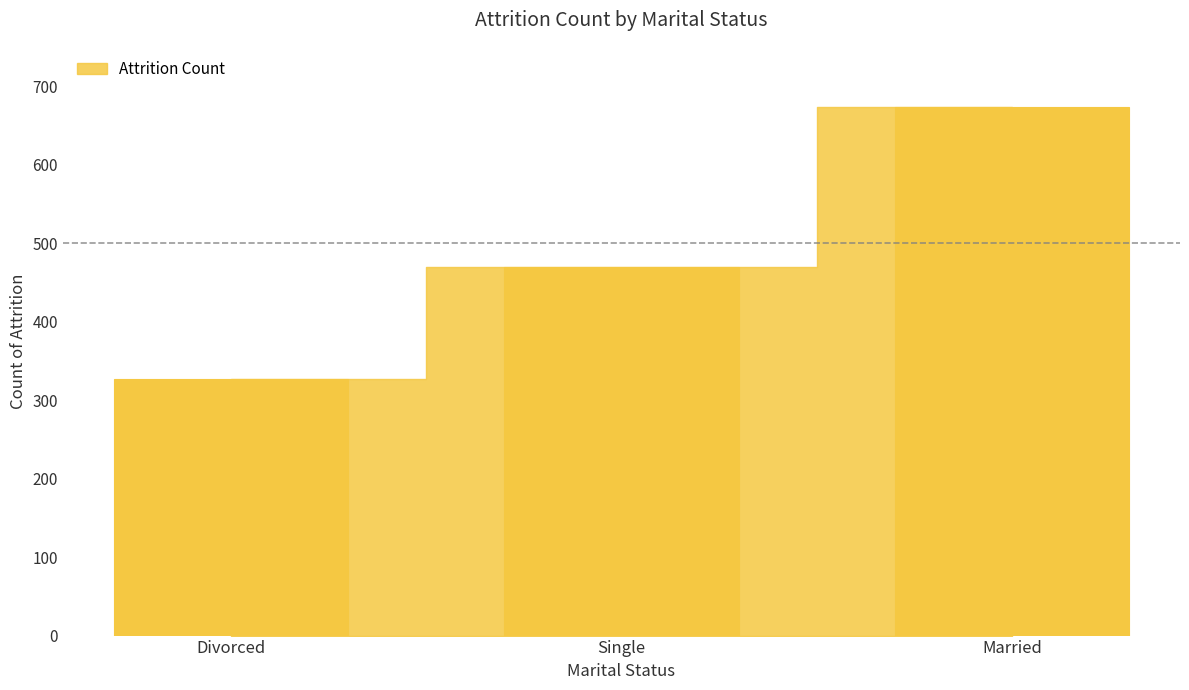

Reading right to left, extract all data points from this chart.

673	470	327